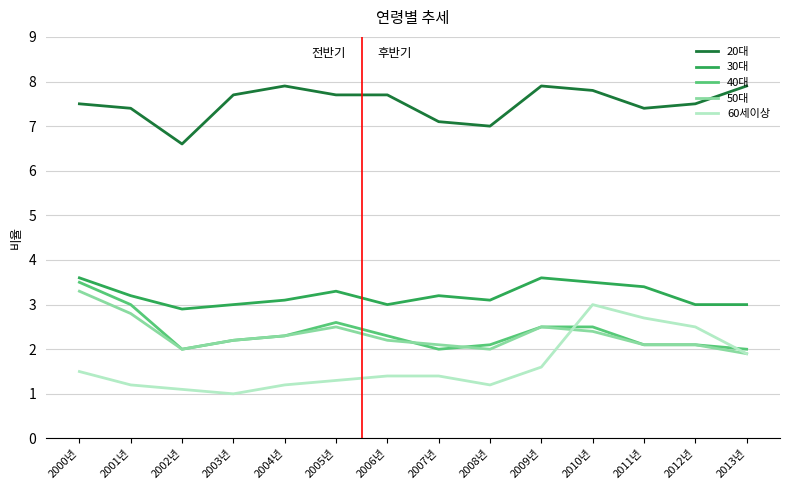

Which series has the largest range (max minus min)?

60세이상